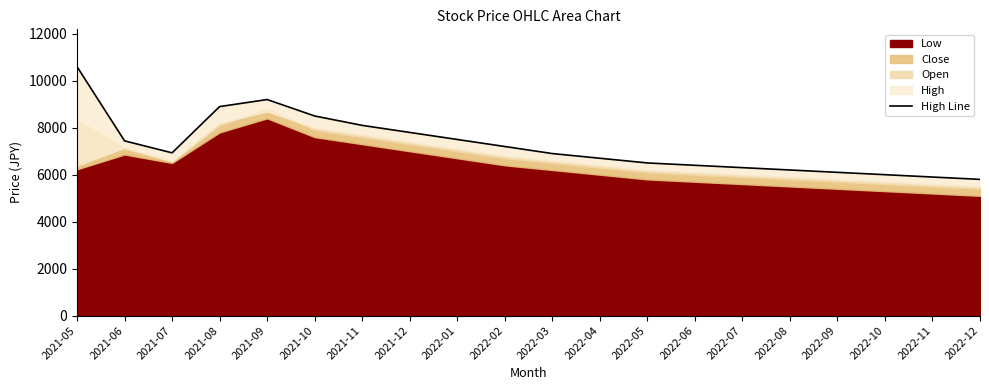

How many lines are shown in the chart?

1